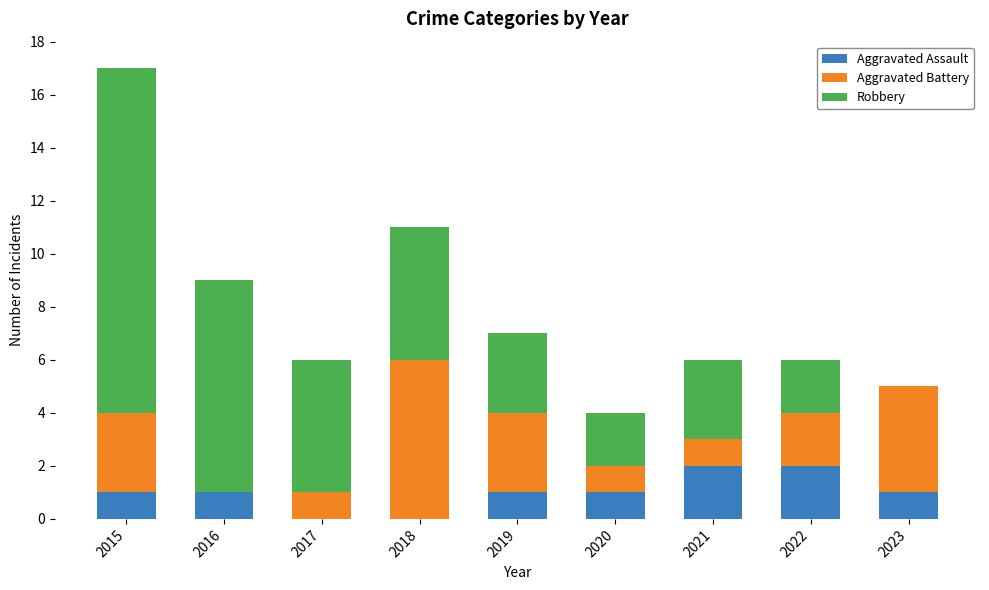

What is the total value across all series at 2019?

7